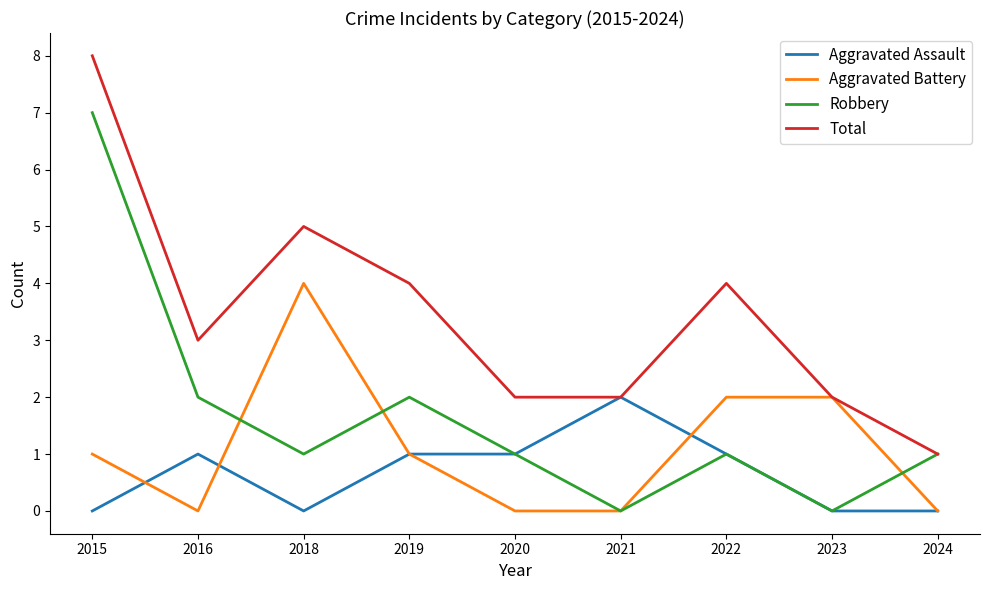

Does the chart have visible grid lines?

No